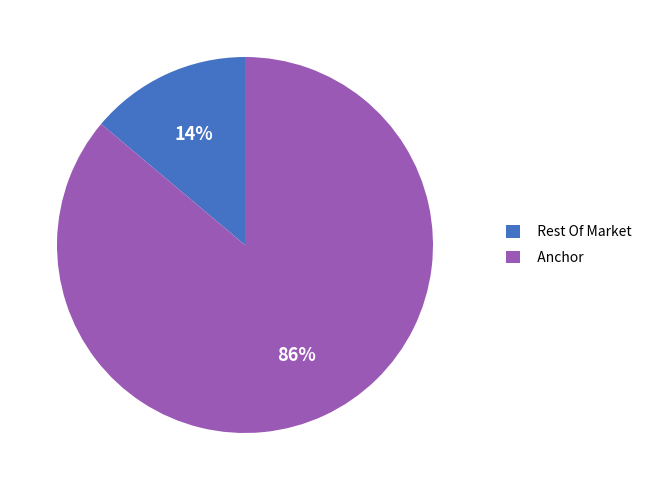

To the nearest percent, what is the average slice percentage?

50%